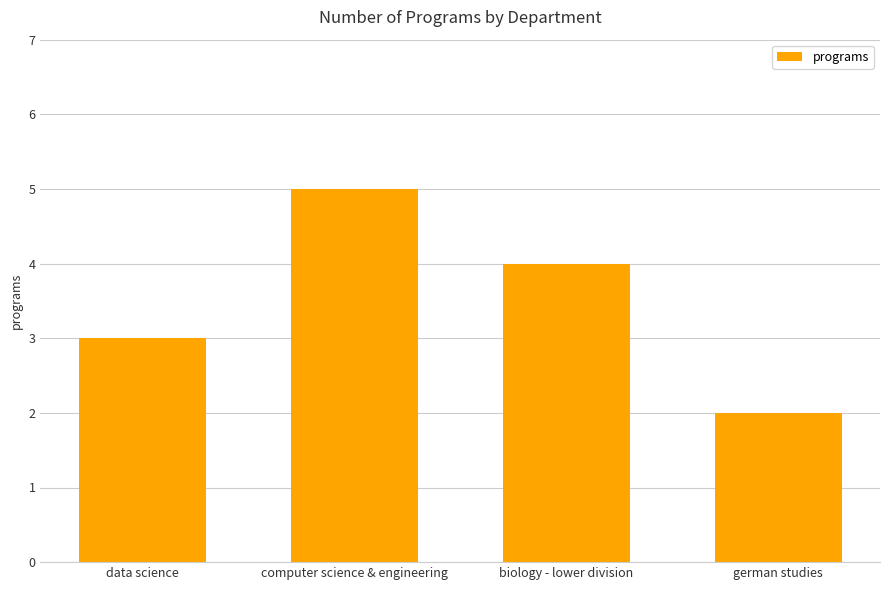

How many bars are there in total?

4